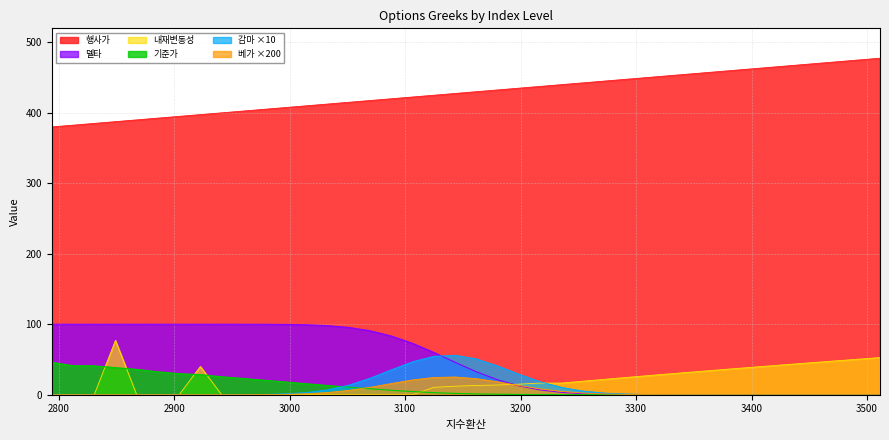

Reading left to right, transcribe all the data shown in this chart.

행사가: 3510.93=477.5	3492.55=475.0	3474.17=472.5	3455.78=470.0	3437.4=467.5	3419.02=465.0	3400.64=462.5	3382.26=460.0	3363.87=457.5	3345.49=455.0	3327.11=452.5	3308.73=450.0	3290.35=447.5	3271.96=445.0	3253.58=442.5	3235.2=440.0	3216.82=437.5	3198.44=435.0	3180.06=432.5	3161.67=430.0	3143.29=427.5	3124.91=425.0	3106.53=422.5	3088.15=420.0	3069.76=417.5	3051.38=415.0	3033.0=412.5	3014.62=410.0	2996.24=407.5	2977.86=405.0	2959.47=402.5	2941.09=400.0	2922.71=397.5	2904.33=395.0	2885.95=392.5	2867.56=390.0	2849.18=387.5	2830.8=385.0	2812.42=382.5	2794.04=380.0
기준가: 3510.93=0.0	3492.55=0.0	3474.17=0.0	3455.78=0.0	3437.4=0.0	3419.02=0.0	3400.64=0.0	3382.26=0.0	3363.87=0.0	3345.49=0.0	3327.11=0.0	3308.73=0.0	3290.35=0.0	3271.96=0.0	3253.58=0.1	3235.2=0.1	3216.82=0.2	3198.44=0.3	3180.06=0.6	3161.67=1.1	3143.29=1.8	3124.91=2.9	3106.53=4.4	3088.15=6.2	3069.76=8.4	3051.38=10.7	3033.0=13.0	3014.62=15.5	2996.24=18.1	2977.86=20.4	2959.47=23.1	2941.09=25.4	2922.71=28.4	2904.33=29.8	2885.95=32.5	2867.56=35.9	2849.18=38.4	2830.8=40.9	2812.42=41.1	2794.04=45.9
델타: 3510.93=0.0	3492.55=0.0	3474.17=0.0	3455.78=0.0	3437.4=0.0	3419.02=0.0	3400.64=0.0	3382.26=0.0	3363.87=0.0	3345.49=0.0	3327.11=0.0	3308.73=0.1	3290.35=0.2	3271.96=0.6	3253.58=1.5	3235.2=3.3	3216.82=6.8	3198.44=12.5	3180.06=21.1	3161.67=32.5	3143.29=45.9	3124.91=59.9	3106.53=72.8	3088.15=83.2	3069.76=90.7	3051.38=95.4	3033.0=98.0	3014.62=99.2	2996.24=99.7	2977.86=99.9	2959.47=100.0	2941.09=100.0	2922.71=100.0	2904.33=100.0	2885.95=100.0	2867.56=100.0	2849.18=100.0	2830.8=100.0	2812.42=100.0	2794.04=100.0
감마: 3510.93=0.0	3492.55=0.0	3474.17=0.0	3455.78=0.0	3437.4=0.0	3419.02=0.0	3400.64=0.0	3382.26=0.0	3363.87=0.0	3345.49=0.0	3327.11=0.1	3308.73=0.4	3290.35=1.0	3271.96=2.4	3253.58=5.3	3235.2=10.4	3216.82=18.5	3198.44=29.1	3180.06=40.8	3161.67=50.8	3143.29=55.9	3124.91=54.5	3106.53=46.8	3088.15=35.4	3069.76=23.5	3051.38=13.6	3033.0=6.9	3014.62=3.1	2996.24=1.2	2977.86=0.4	2959.47=0.1	2941.09=0.0	2922.71=0.0	2904.33=0.0	2885.95=0.0	2867.56=0.0	2849.18=0.0	2830.8=0.0	2812.42=0.0	2794.04=0.0
내재변동성: 3510.93=52.6	3492.55=50.4	3474.17=48.2	3455.78=45.9	3437.4=43.6	3419.02=41.3	3400.64=39.0	3382.26=36.6	3363.87=34.2	3345.49=31.8	3327.11=29.3	3308.73=26.8	3290.35=24.3	3271.96=21.7	3253.58=19.1	3235.2=16.4	3216.82=16.5	3198.44=15.0	3180.06=13.8	3161.67=13.1	3143.29=12.1	3124.91=10.5	3106.53=0.0	3088.15=0.0	3069.76=0.0	3051.38=0.0	3033.0=0.0	3014.62=0.0	2996.24=0.0	2977.86=0.0	2959.47=0.0	2941.09=0.0	2922.71=40.0	2904.33=0.0	2885.95=0.0	2867.56=0.0	2849.18=77.0	2830.8=0.0	2812.42=0.0	2794.04=0.0
베가: 3510.93=0.0	3492.55=0.0	3474.17=0.0	3455.78=0.0	3437.4=0.0	3419.02=0.0	3400.64=0.0	3382.26=0.0	3363.87=0.0	3345.49=0.0	3327.11=0.1	3308.73=0.2	3290.35=0.4	3271.96=1.1	3253.58=2.4	3235.2=4.7	3216.82=8.3	3198.44=13.0	3180.06=18.3	3161.67=22.7	3143.29=25.1	3124.91=24.4	3106.53=21.0	3088.15=15.9	3069.76=10.5	3051.38=6.1	3033.0=3.1	3014.62=1.4	2996.24=0.5	2977.86=0.2	2959.47=0.1	2941.09=0.0	2922.71=0.0	2904.33=0.0	2885.95=0.0	2867.56=0.0	2849.18=0.0	2830.8=0.0	2812.42=0.0	2794.04=0.0